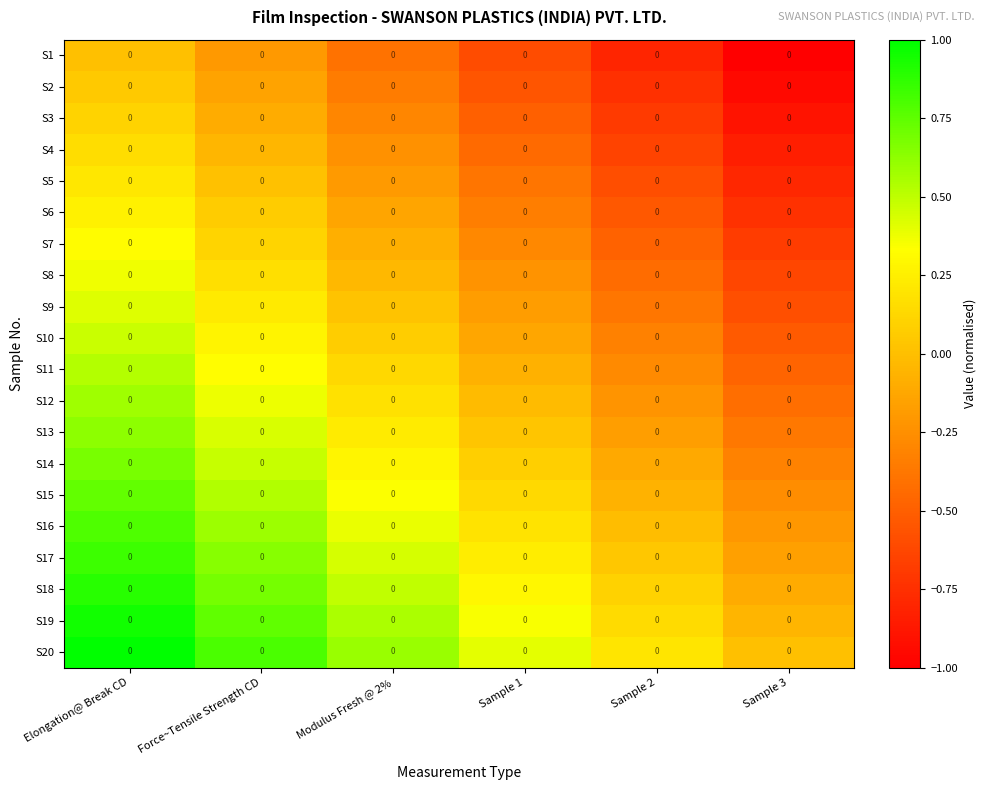

Which category has the lowest value in the S15 series?

Sample 3